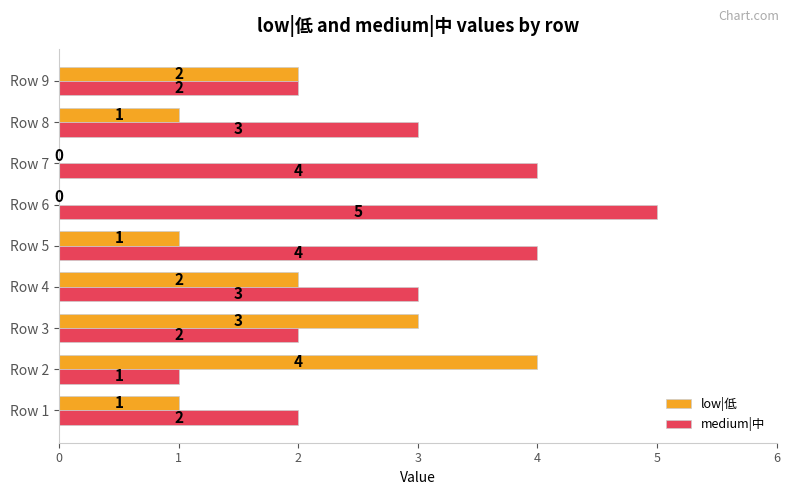

Which label corresponds to the largest value in the chart?

Row 6